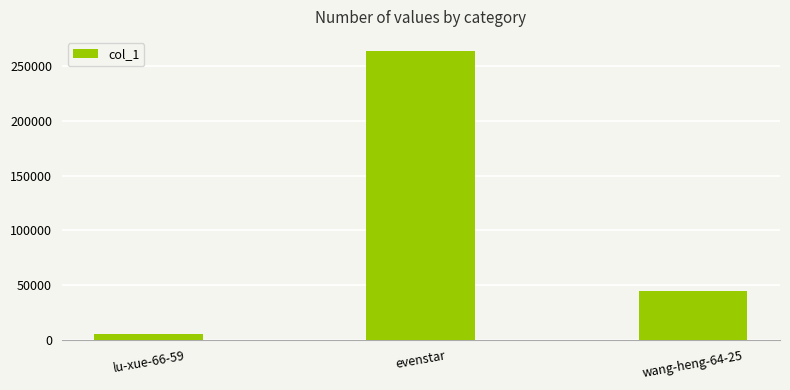

At which label does the data first exceed 44690?

evenstar